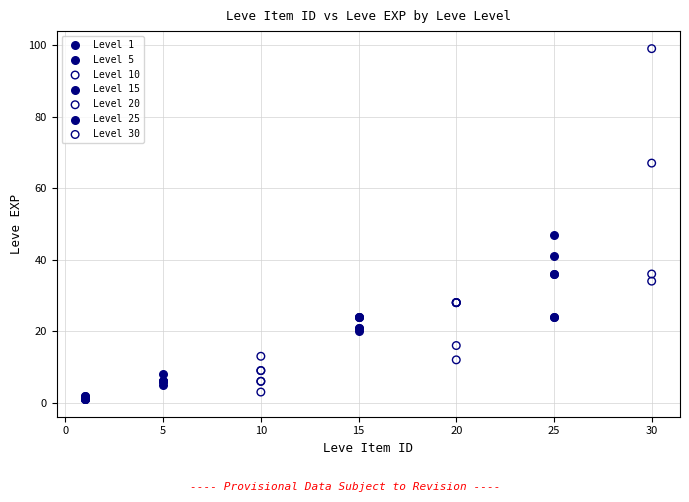

Which series has the widest spread of Y values?

Level 30